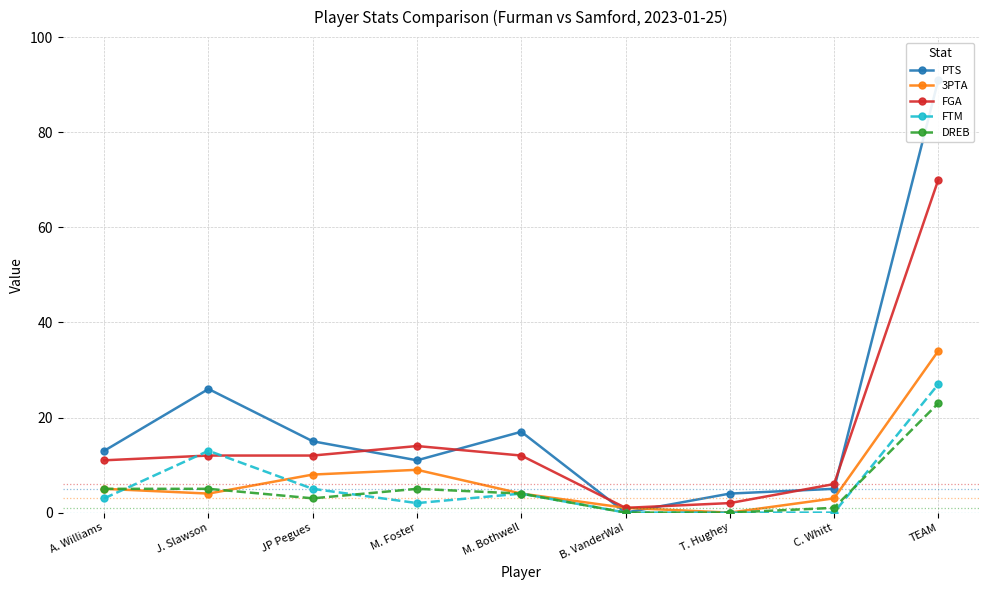

Which series ends up on top after the final intersection of PTS and FGA?

PTS